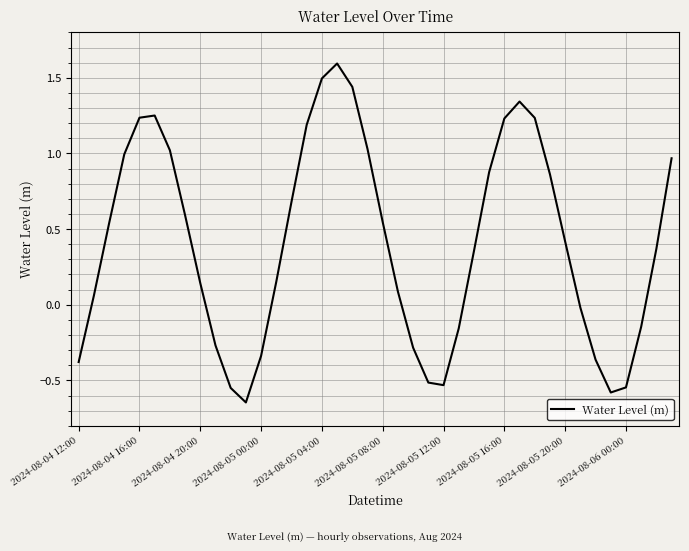

What is the greatest value displayed?

1.6